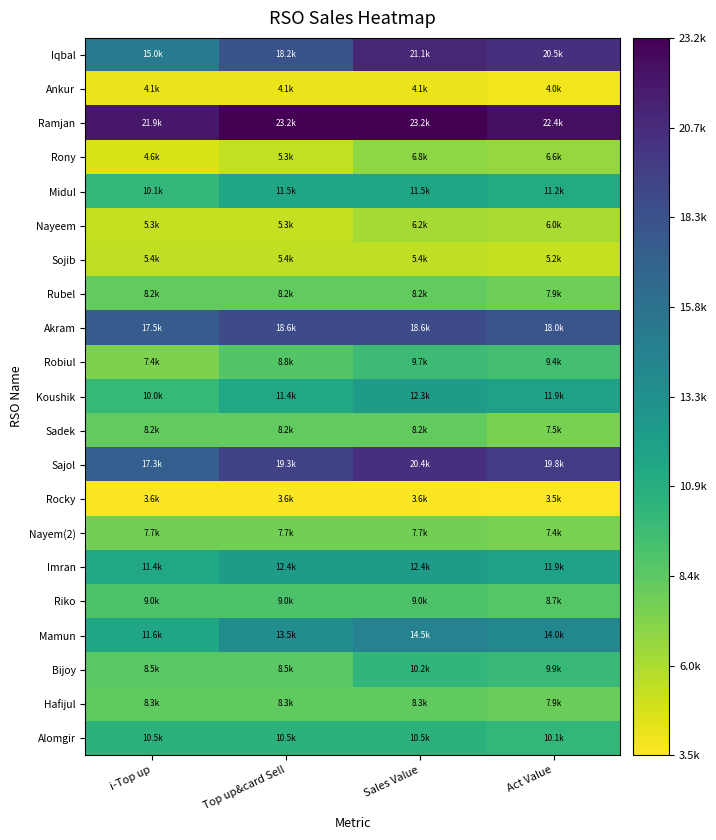

Which series has the largest total across all categories?

Ramjan